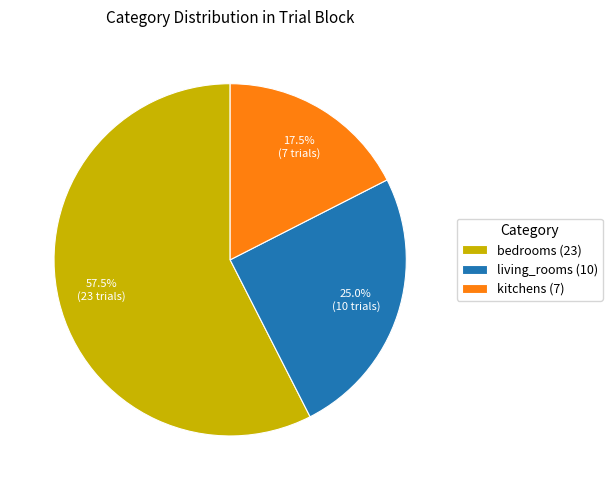

To the nearest percent, what portion does living_rooms represent?

25%